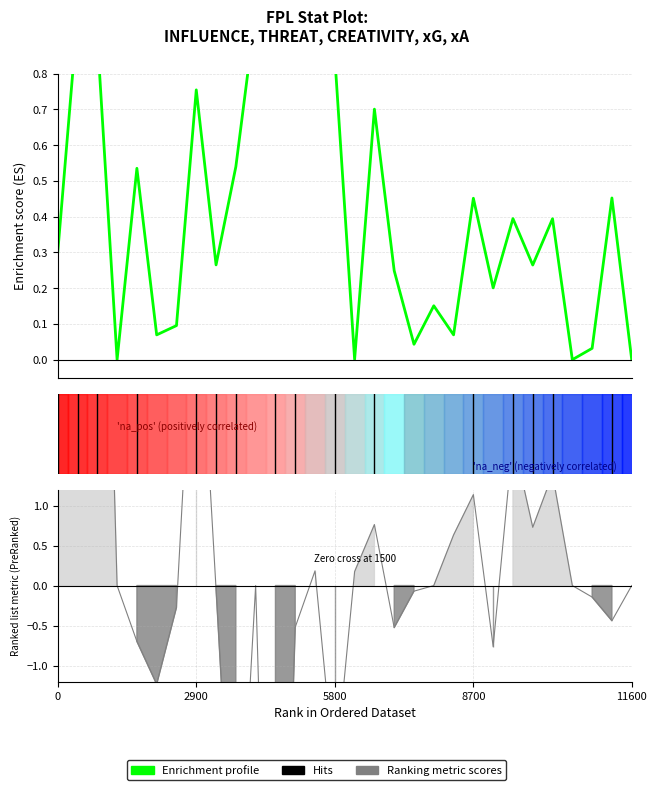

The chart shows a value of 0.8 at 9. True or false?

False